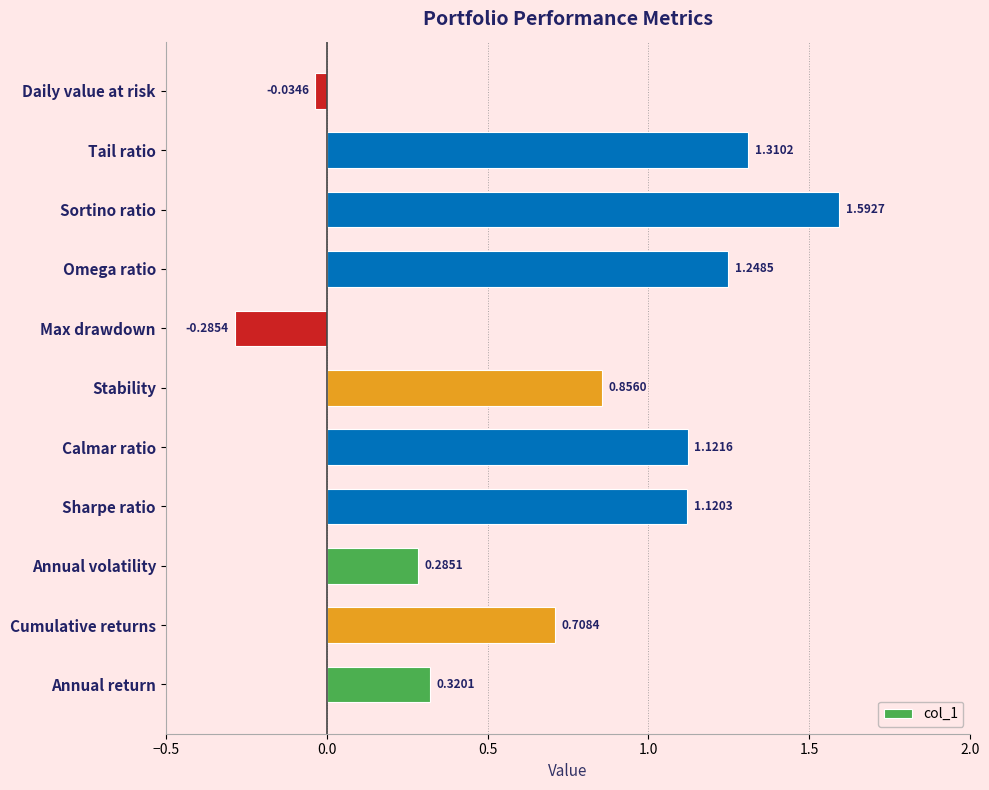

List the labels in order of value, largest first.

Sortino ratio, Tail ratio, Omega ratio, Calmar ratio, Sharpe ratio, Stability, Cumulative returns, Annual return, Annual volatility, Daily value at risk, Max drawdown